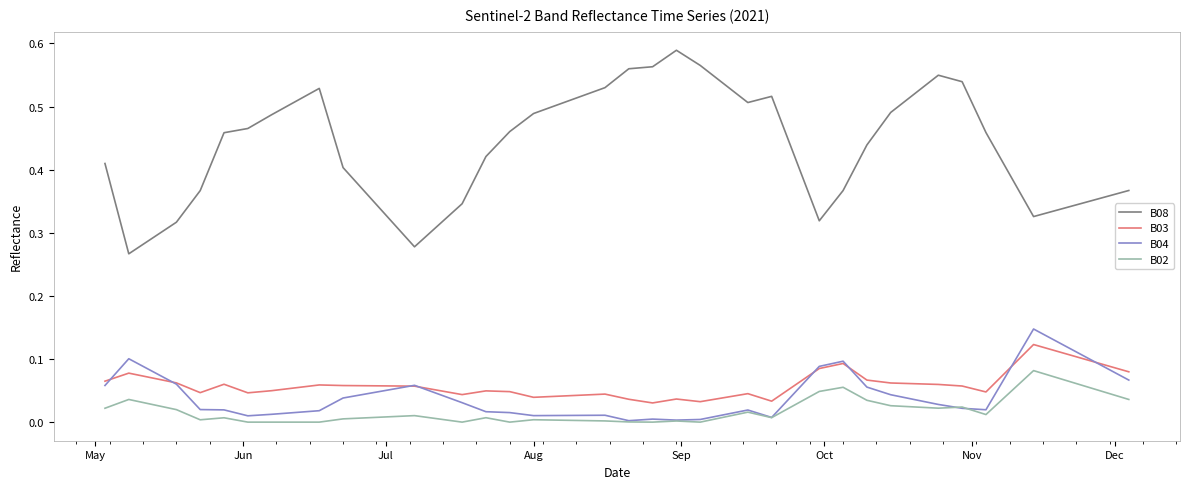

Is this an area chart (filled region under the line)?

No